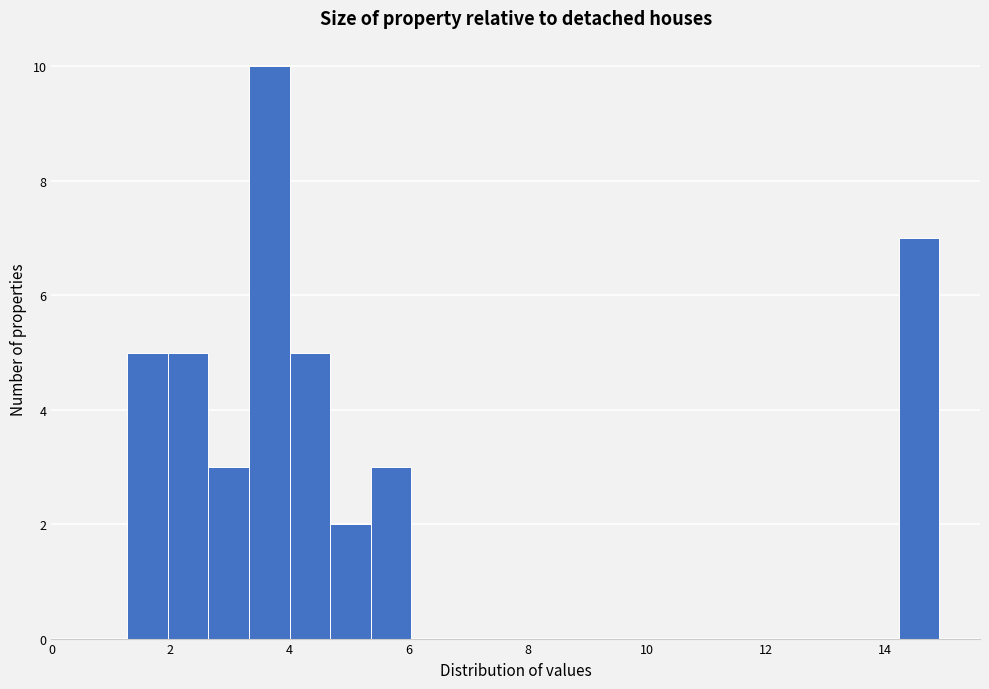

Read against the x-axis, roughly where is the centre of the tallest bar?

3.6